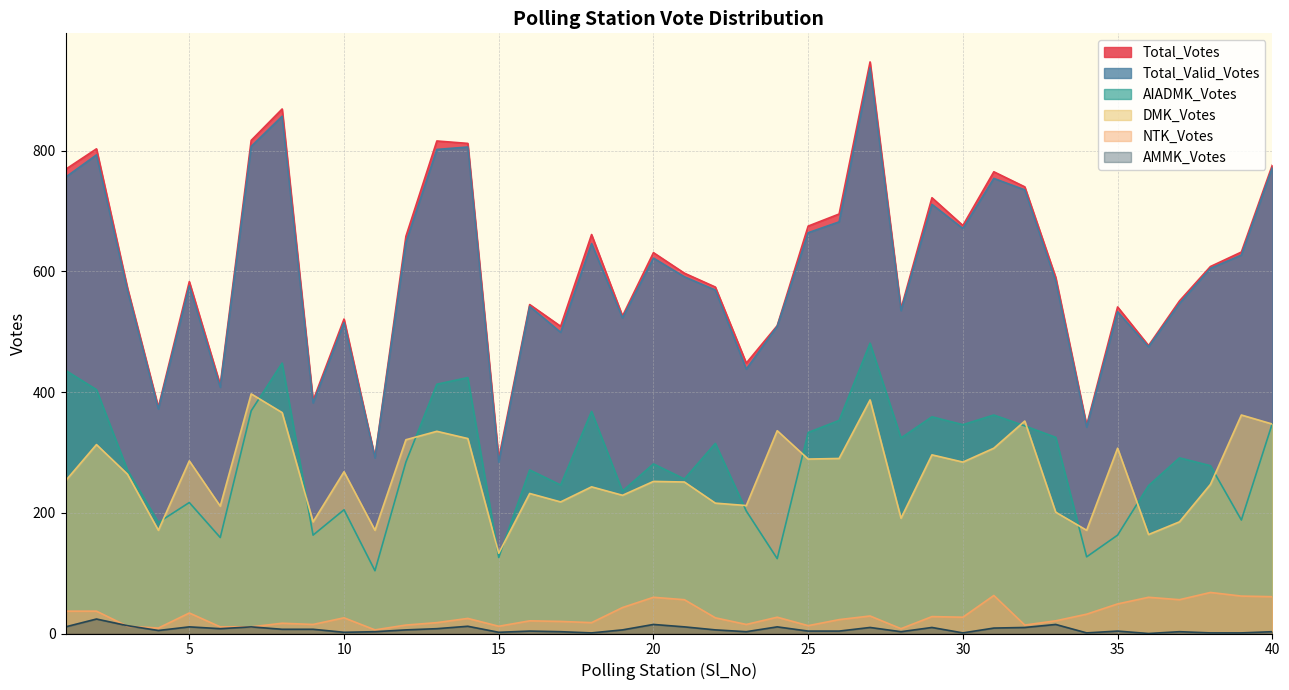

How many values in the NTK_Votes series exceed 26?

18